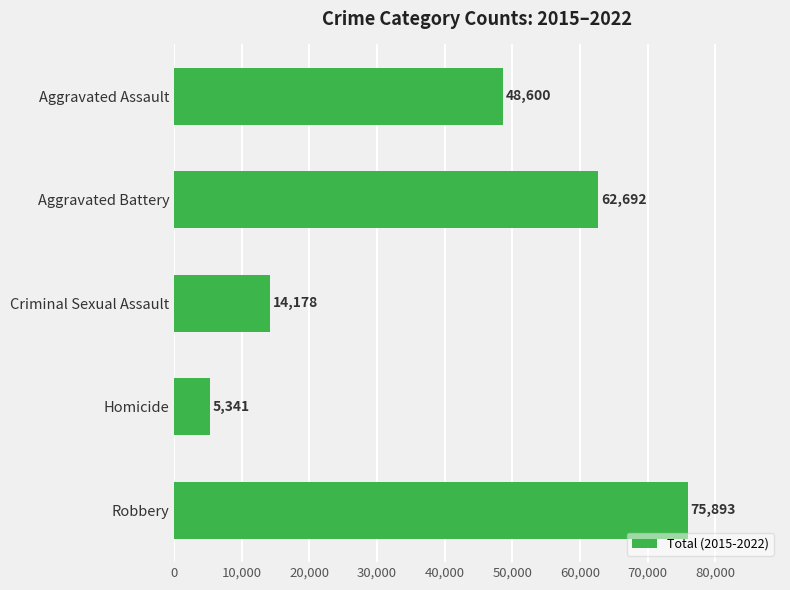

Which has a higher value, Criminal Sexual Assault or Robbery?

Robbery